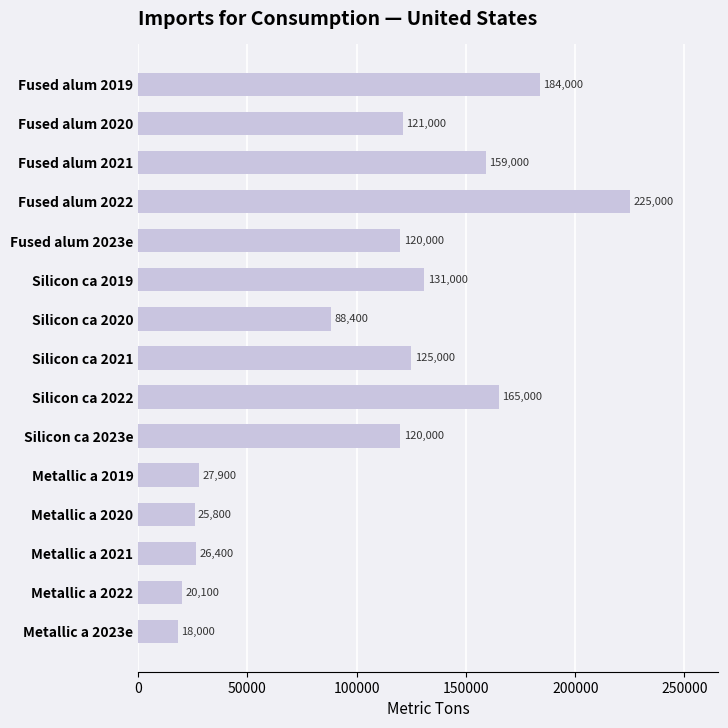

What is the average value?

103773